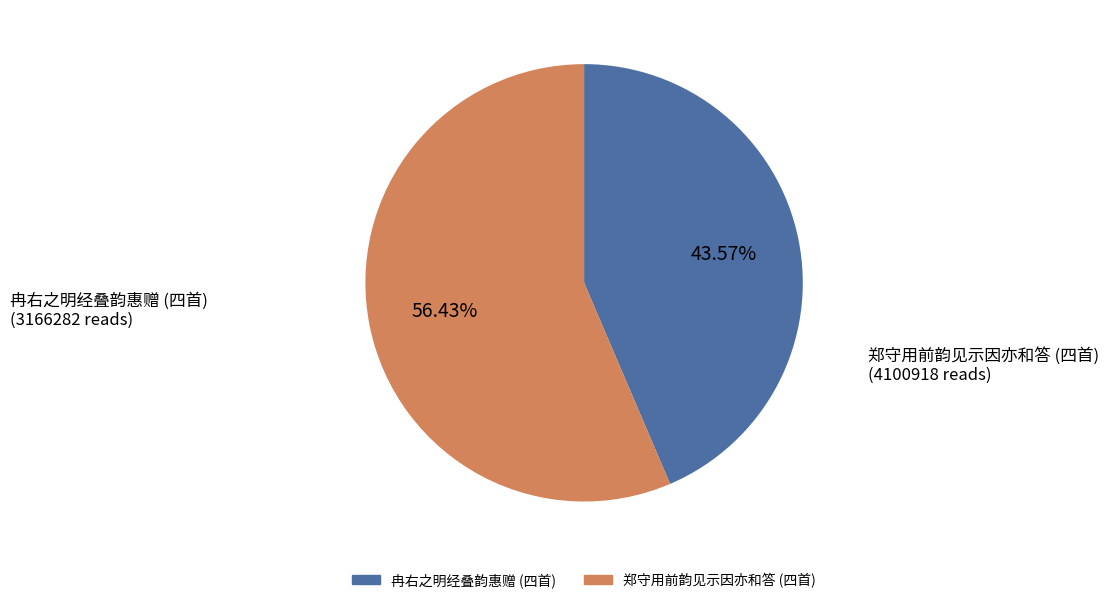

Is there a majority slice in this chart?

Yes